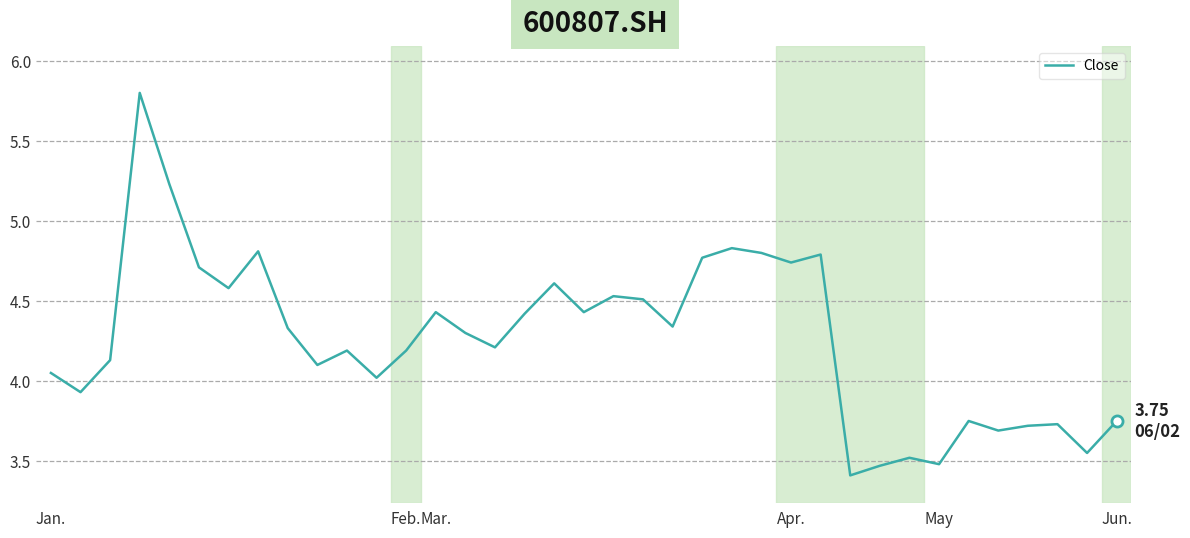

What is the maximum value shown in the chart?

5.8